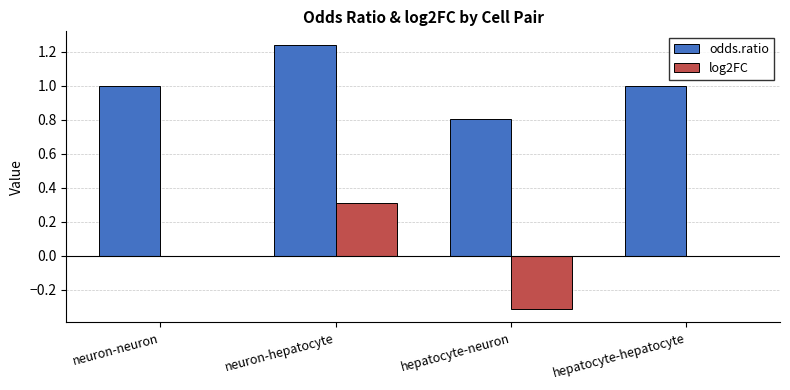

How many series are shown in this chart?

2